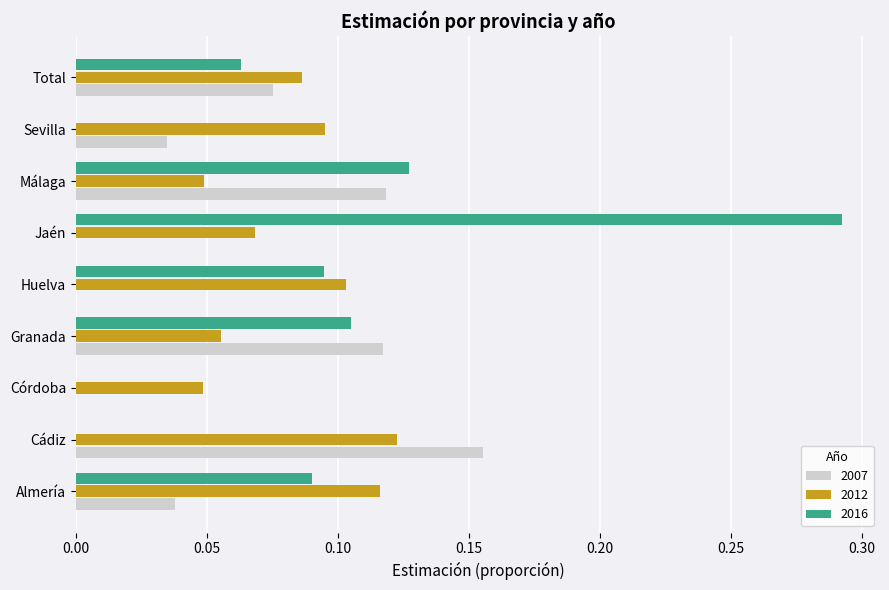

True or false: 2012 has a value of 0.0 at Granada.

False